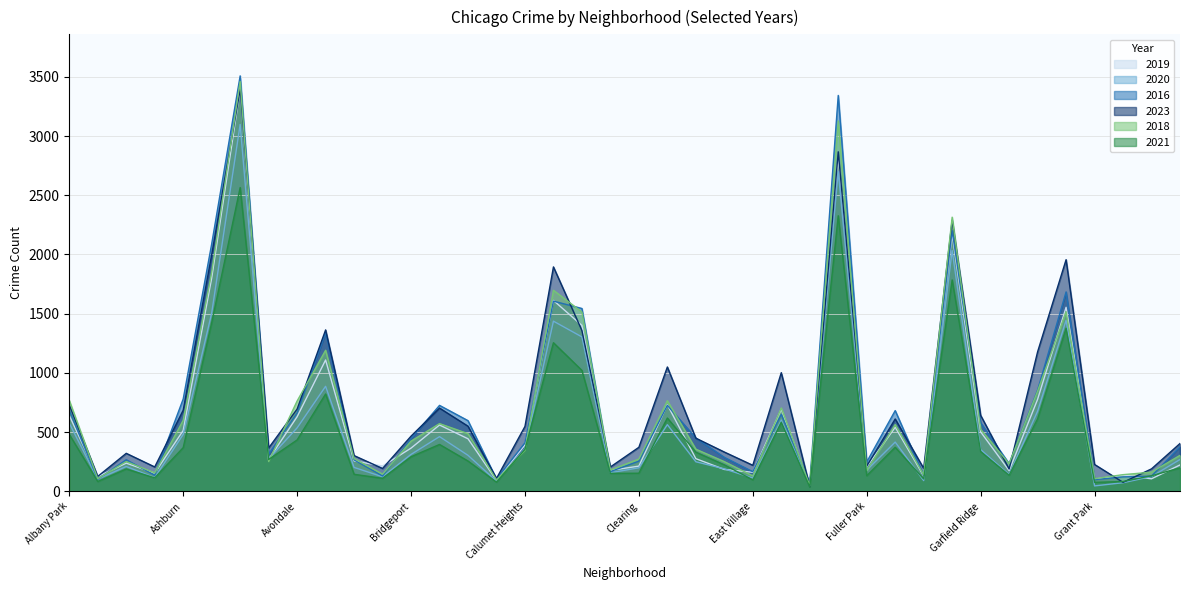

Is it true that 2021 equals 77 at Dunning?

False